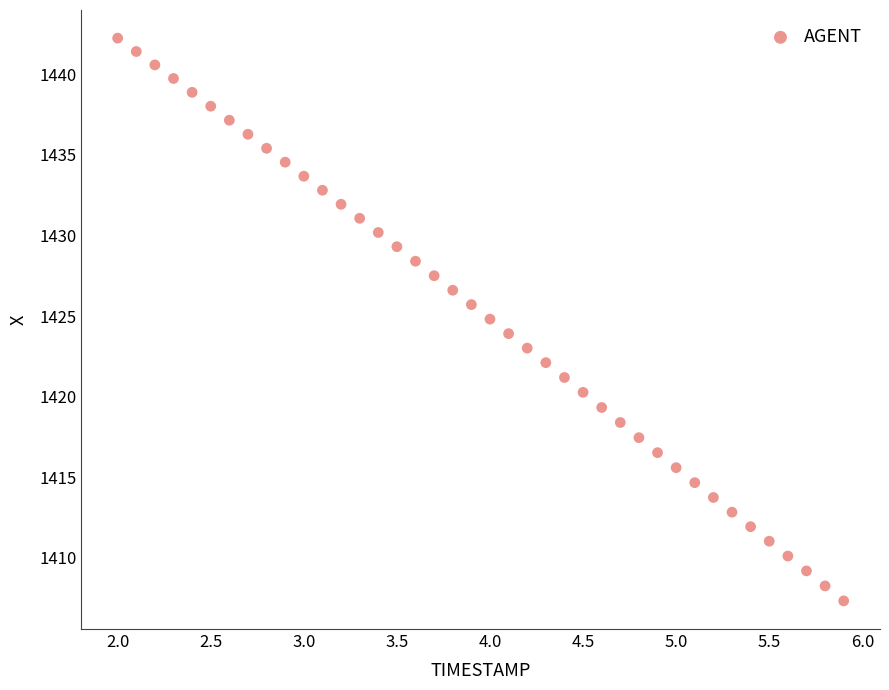

What is the range of X values (max minus min)?

3.9